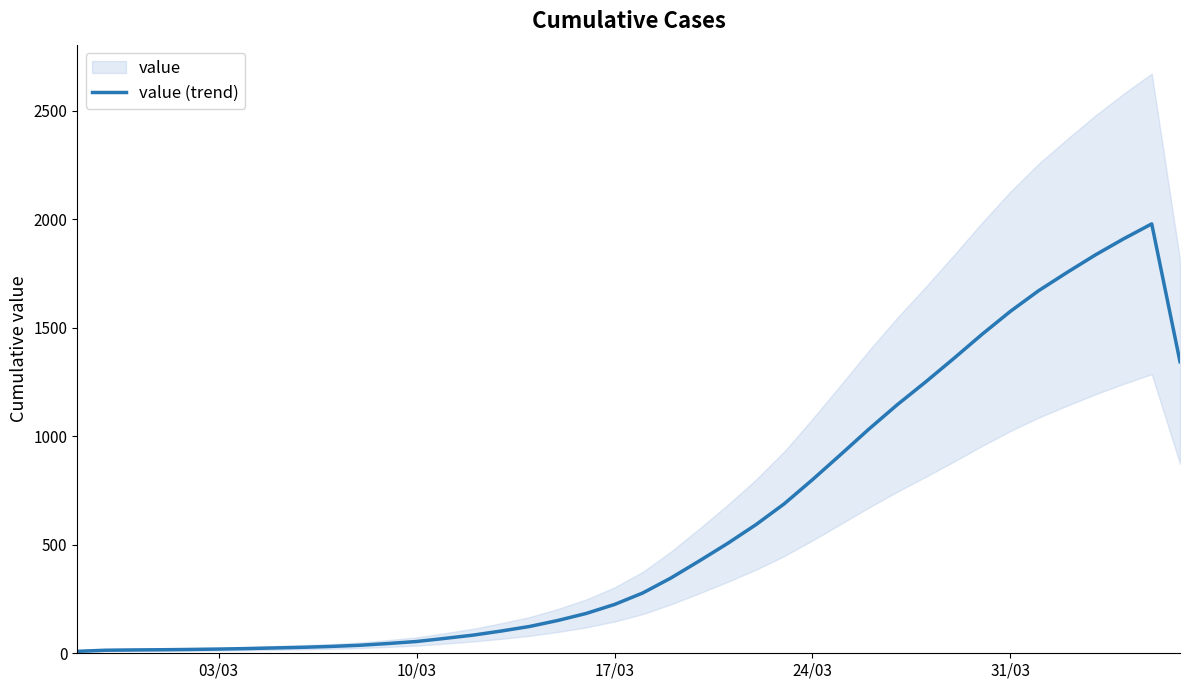

What is the minimum value shown in the chart?

9.0